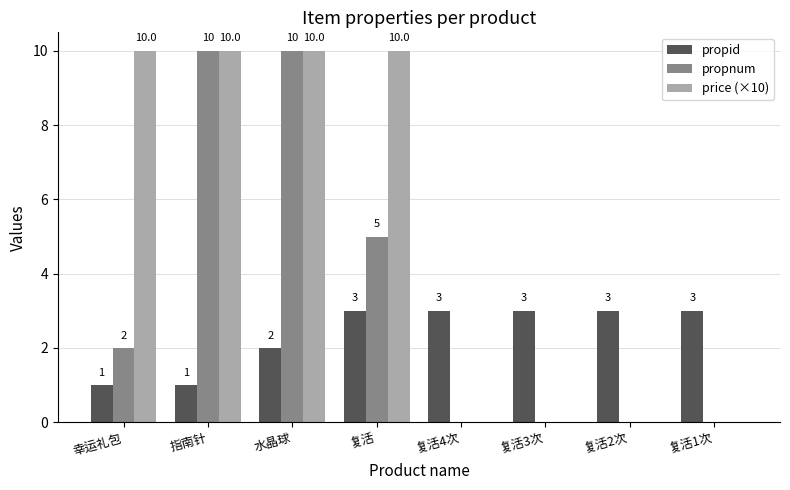

What is the sum of all propid values?

19